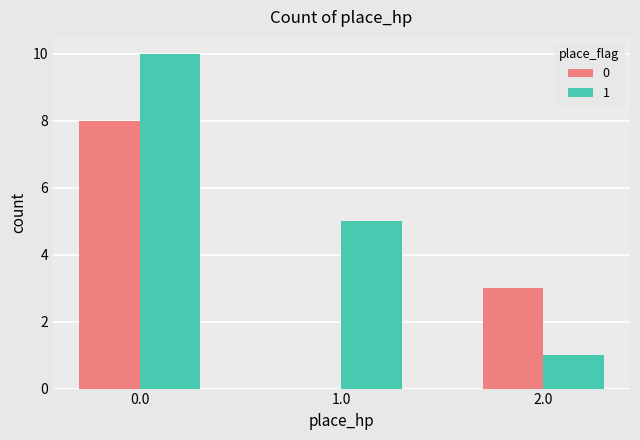

Is the value of 1 at 2.0 greater than the value of 0 at 0.0?

No